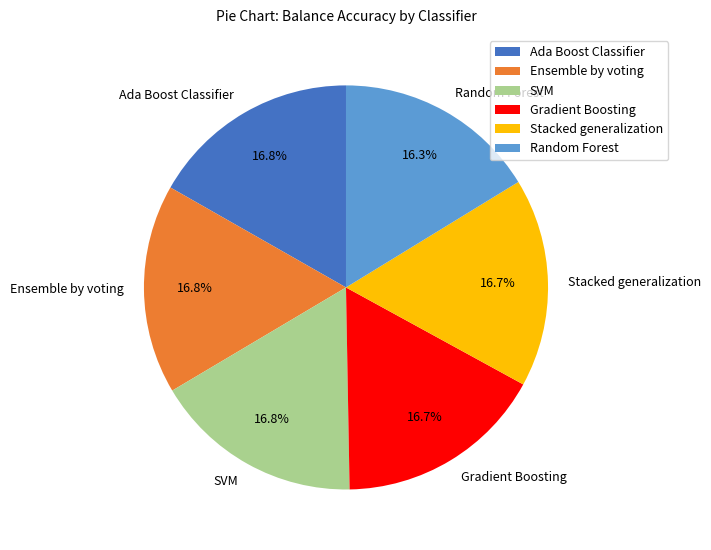

Is there a majority slice in this chart?

No